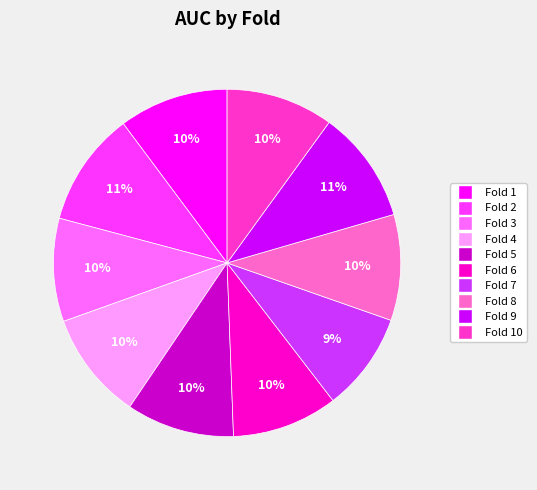

To the nearest percent, what is the average slice percentage?

10%